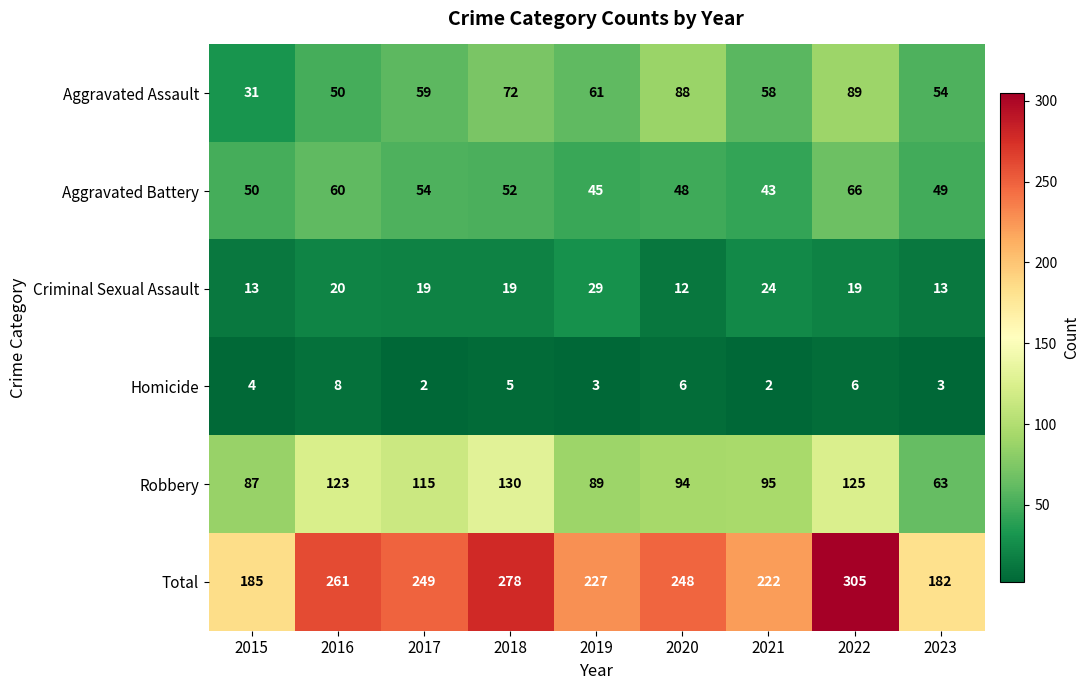

Which series has the largest total across all categories?

Total